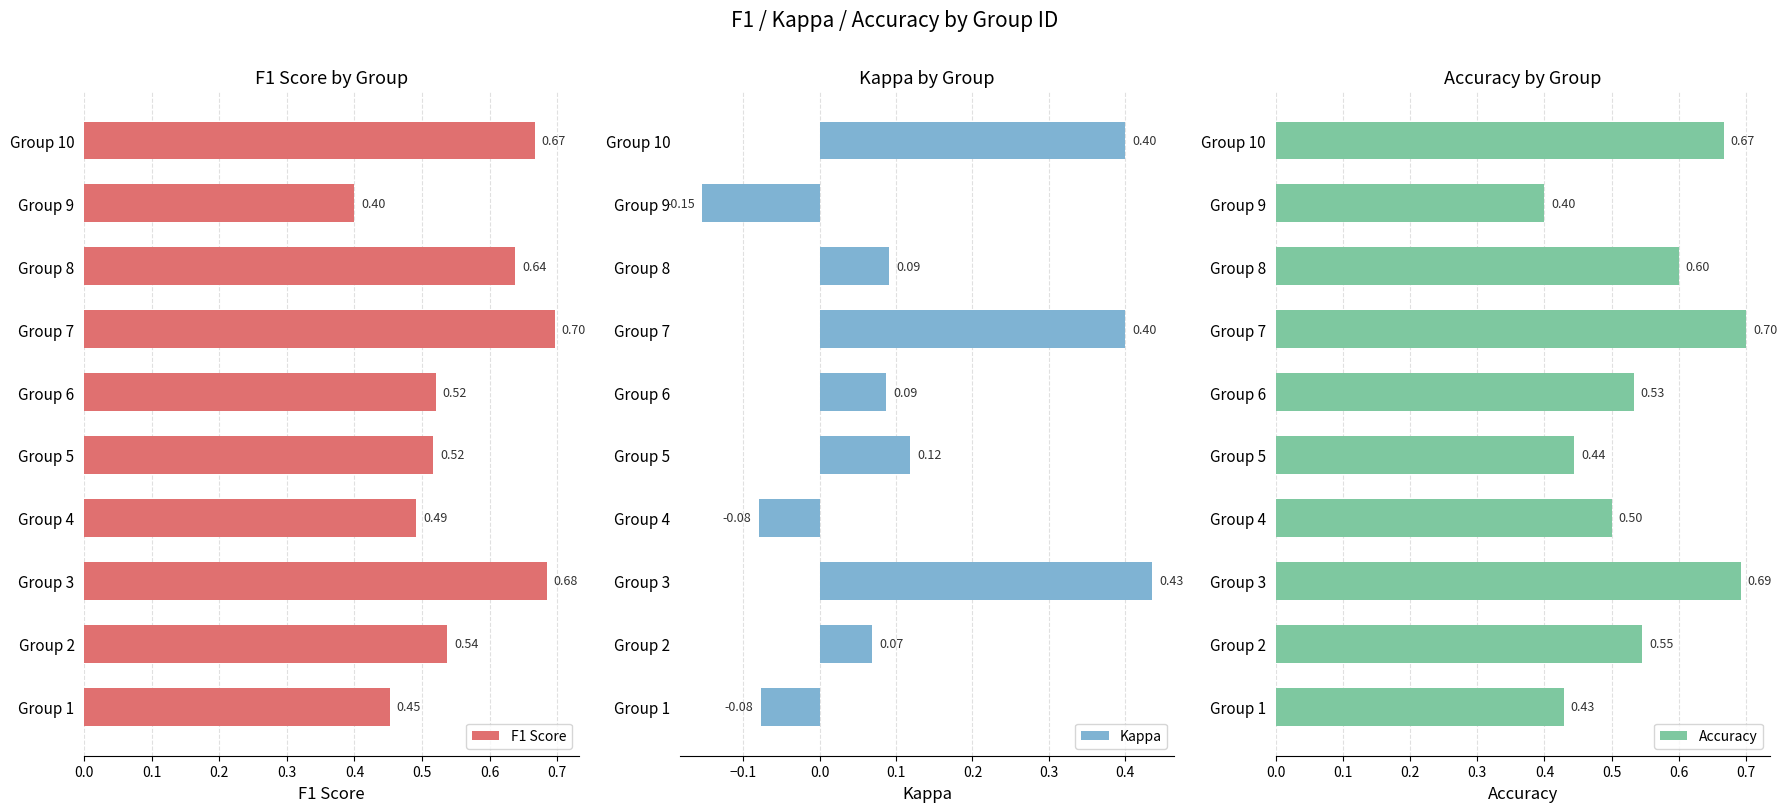

What is the approximate value of F1 Score at Group 3?

0.7